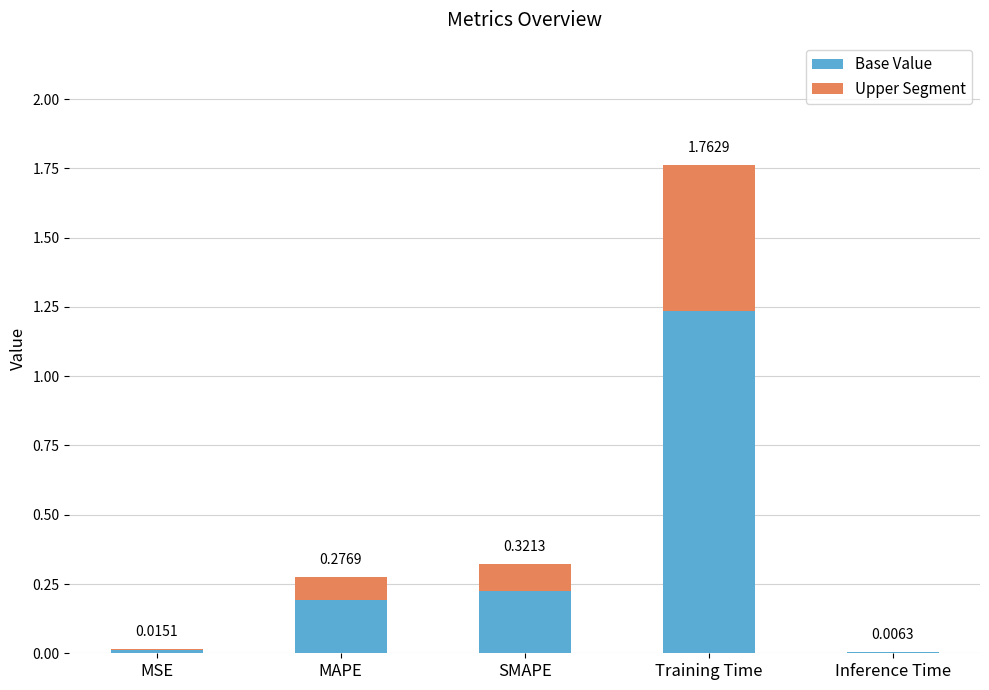

What are all the series names shown in the legend?

Base Value, Upper Segment